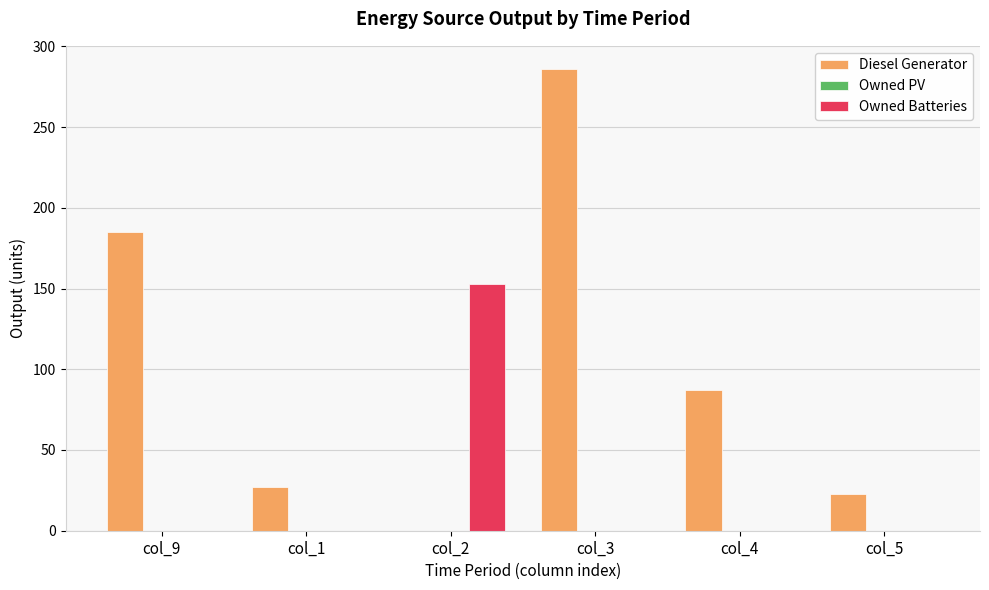

Reading left to right, what are all the values shown in this chart?

Diesel Generator: col_9=185	col_1=27	col_2=0	col_3=286	col_4=87	col_5=23
Owned Batteries: col_9=0	col_1=0	col_2=153	col_3=0	col_4=0	col_5=0